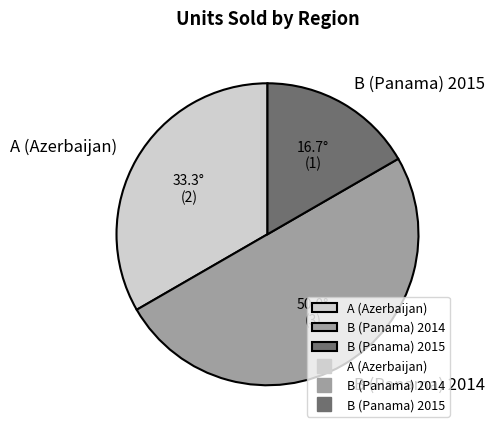

Count the number of slices in the pie.

3